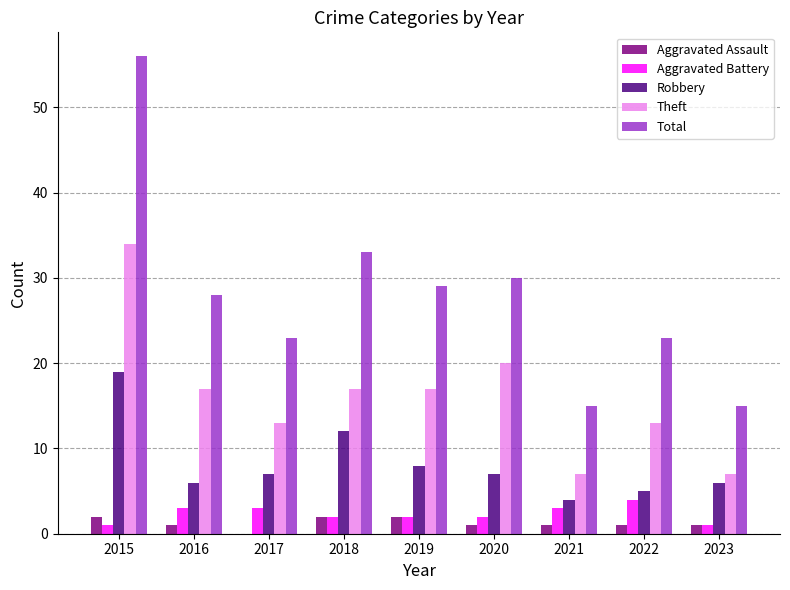

At which category does the chart reach its peak across all series?

2015